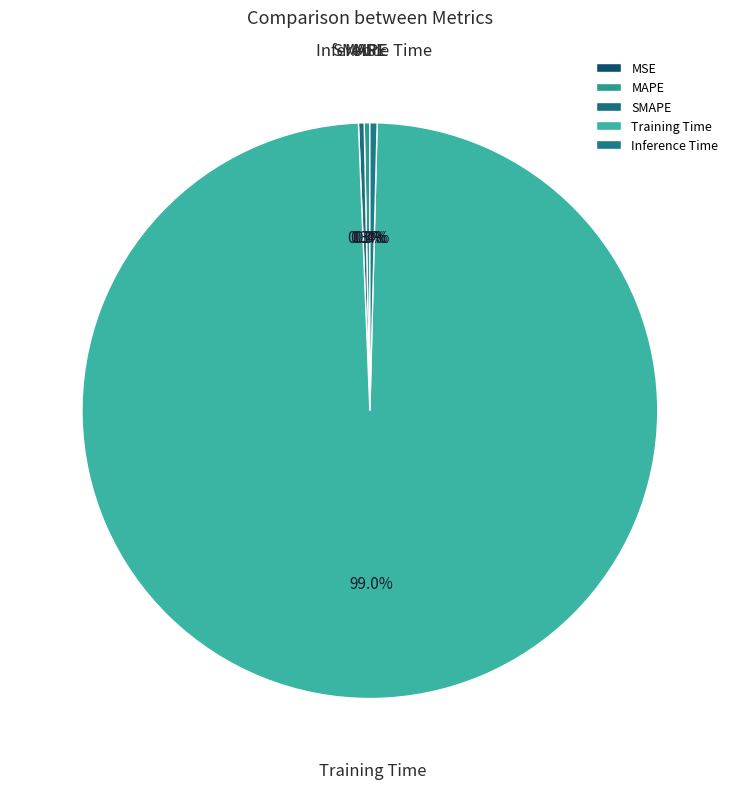

Combined, do SMAPE and Inference Time account for over 50%?

No